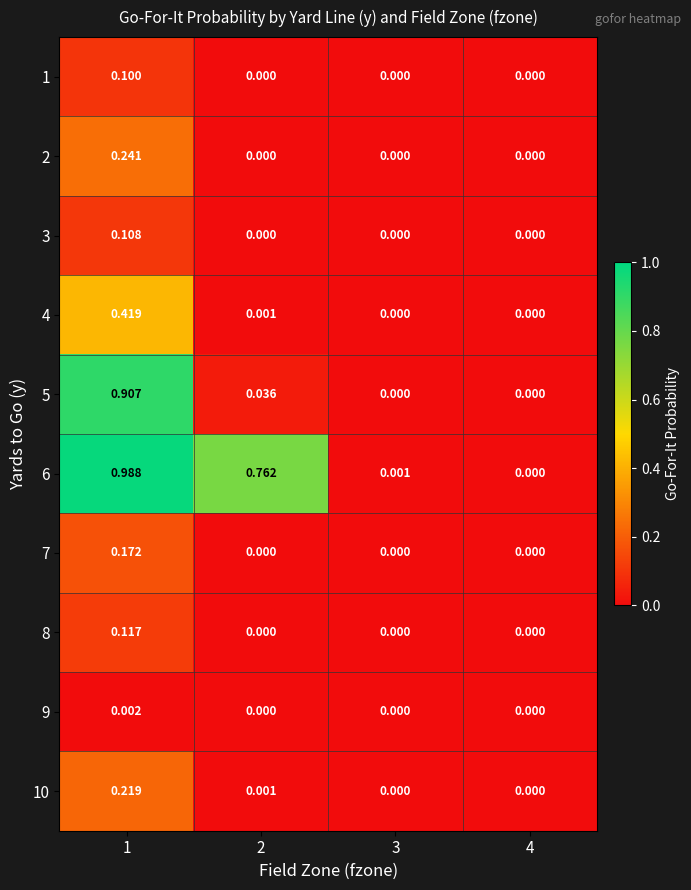

Is the value of 9 at 4 greater than the value of 6 at 2?

No